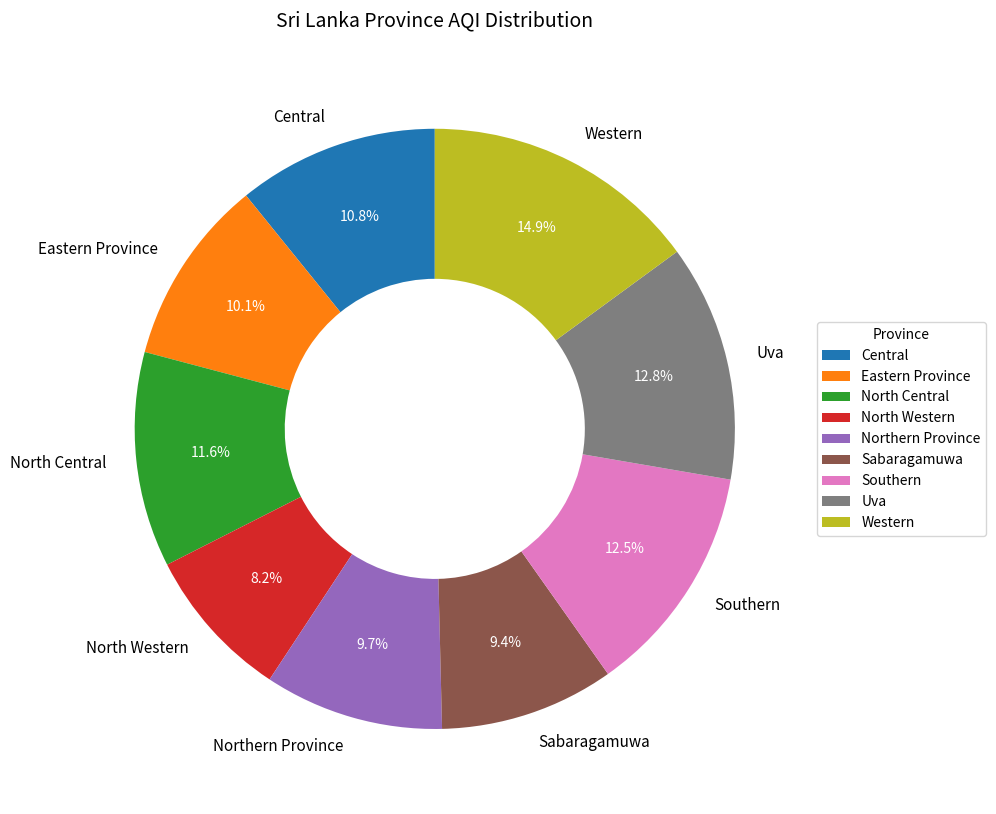

How many slices are in this pie chart?

9